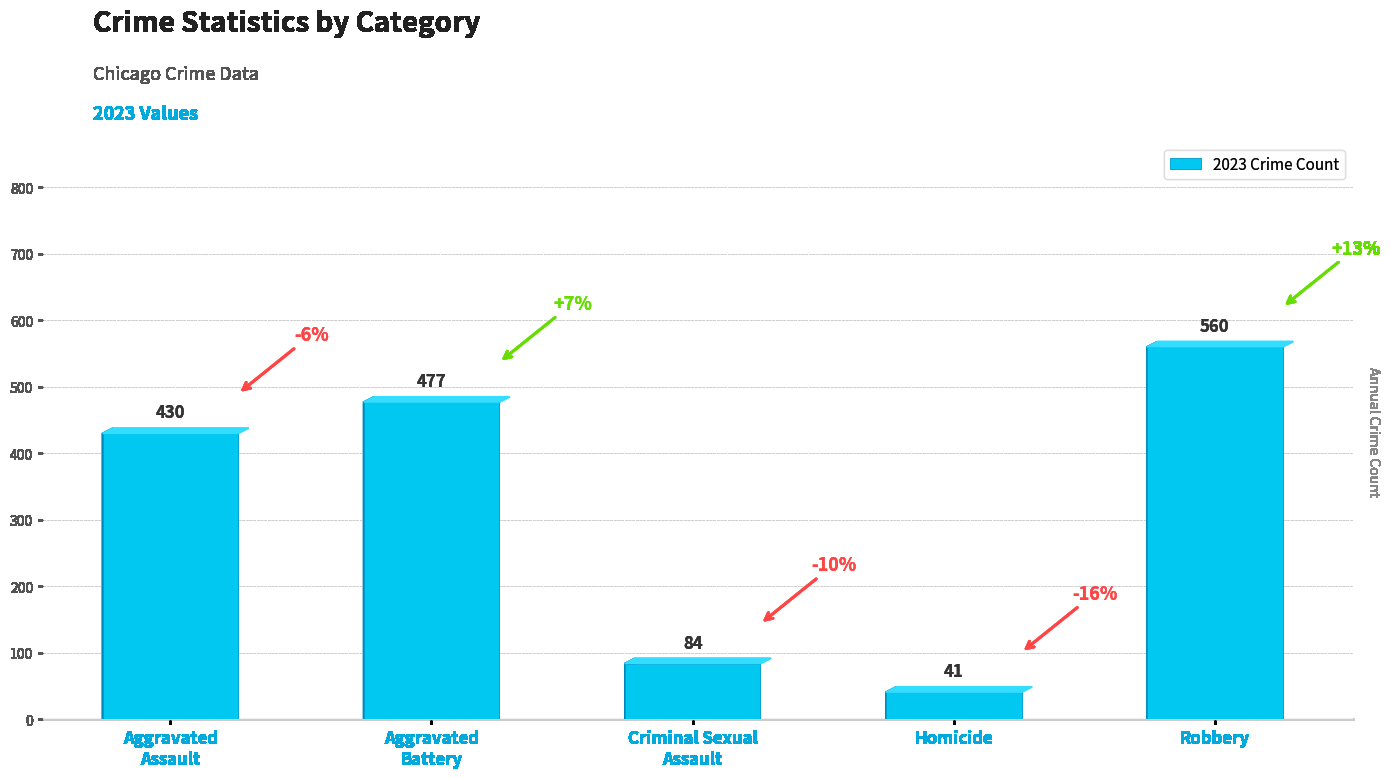

The chart shows a value of 560 at Robbery. True or false?

True